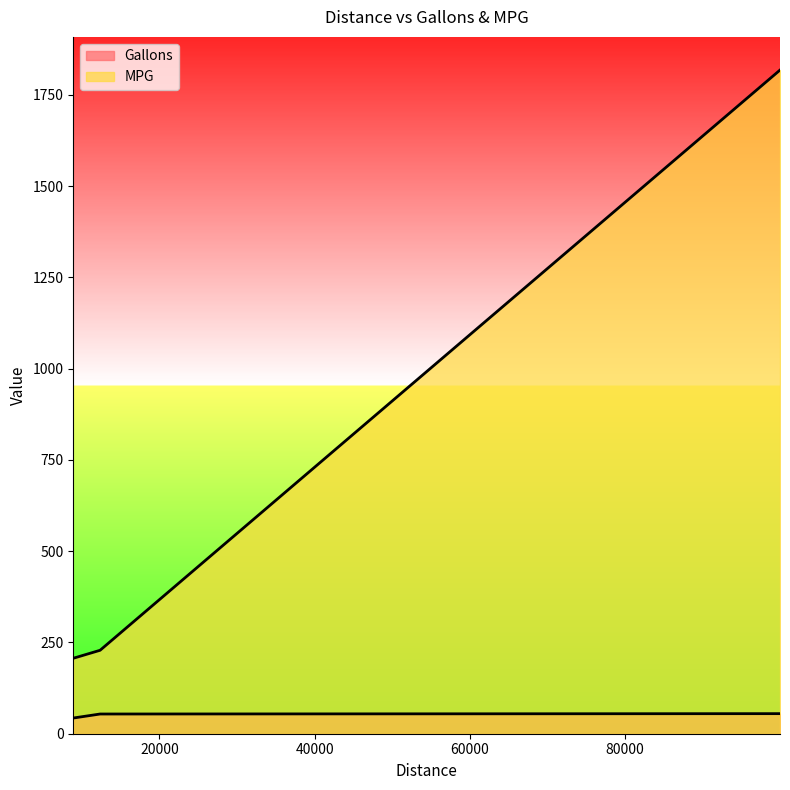

What is the sum of all Gallons values?

152.0